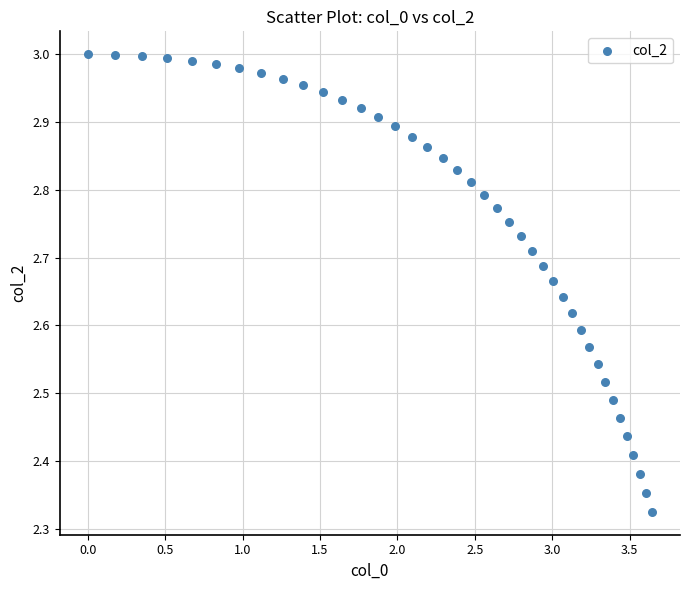

What is the range of X values (max minus min)?

3.6